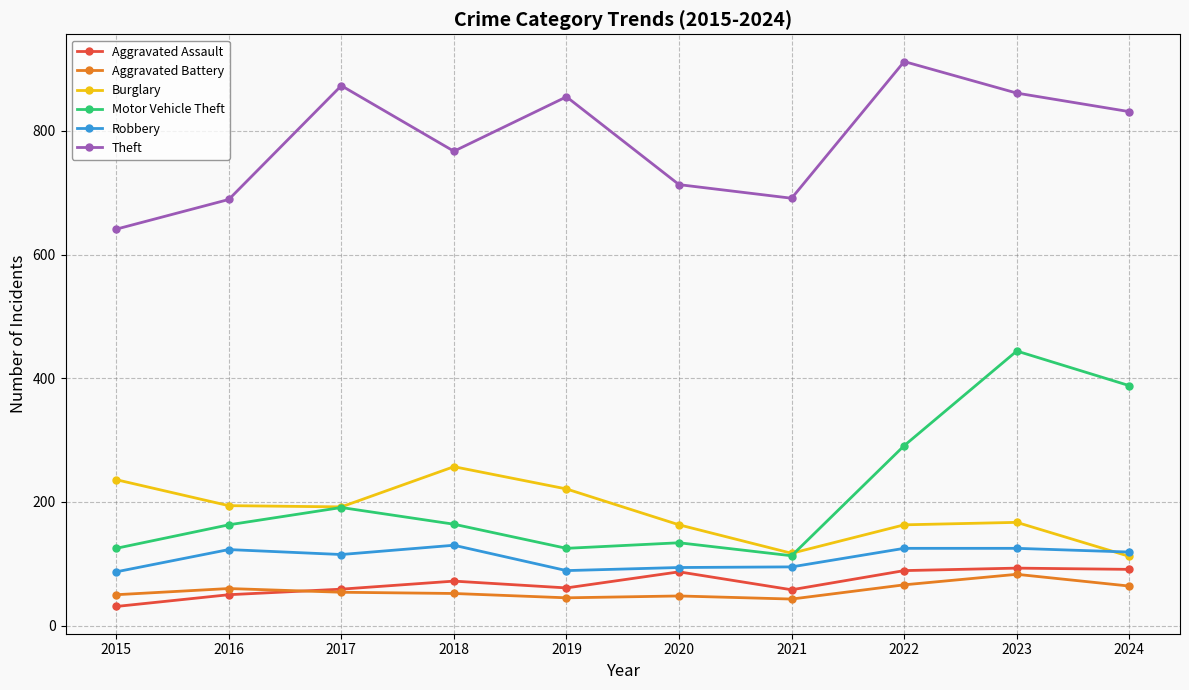

Read the Aggravated Assault value at 2019.

61